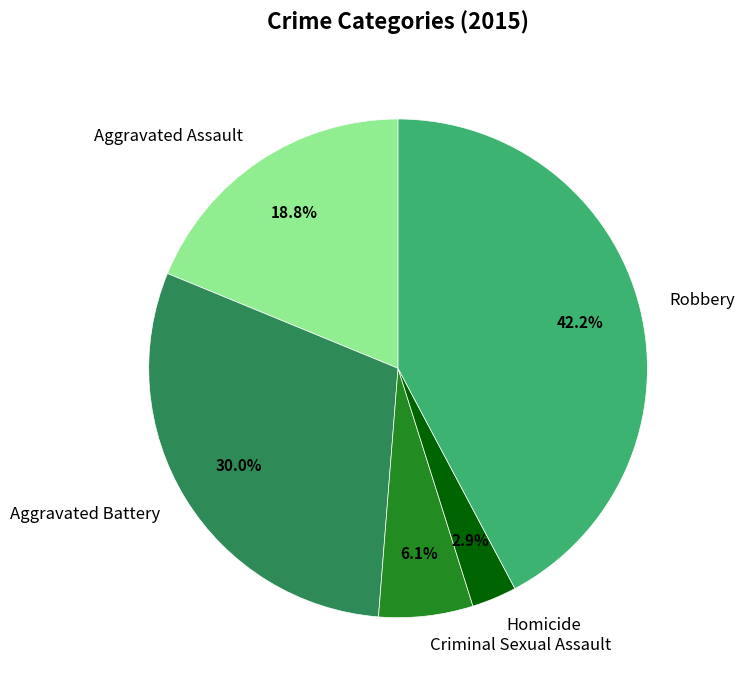

Which has a higher value, Aggravated Assault or Aggravated Battery?

Aggravated Battery